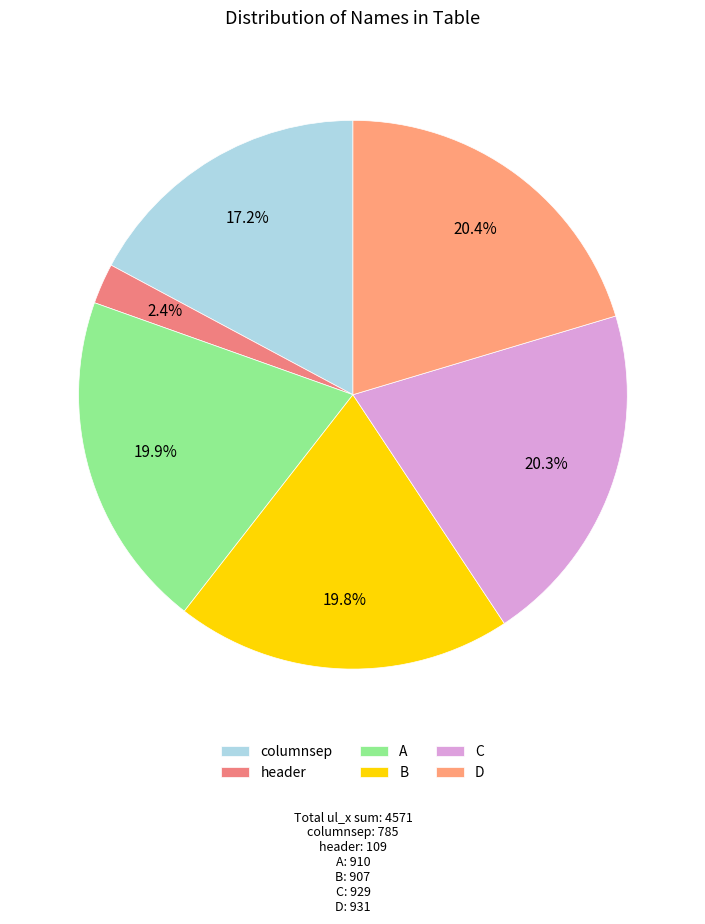

Is the sum of A and header greater than half?

No